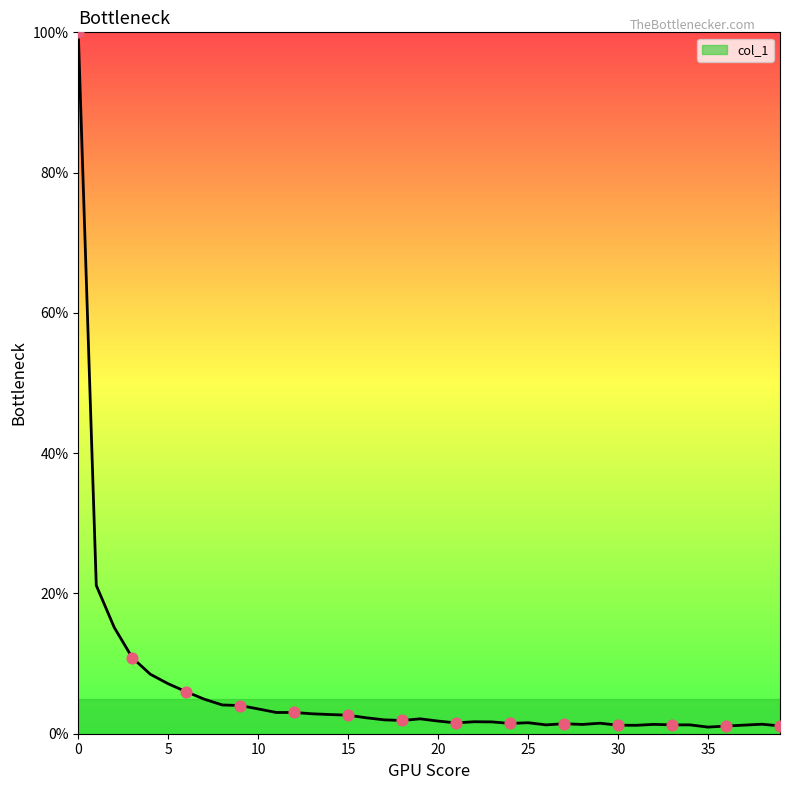

What is the difference between the maximum and minimum values?

99.1